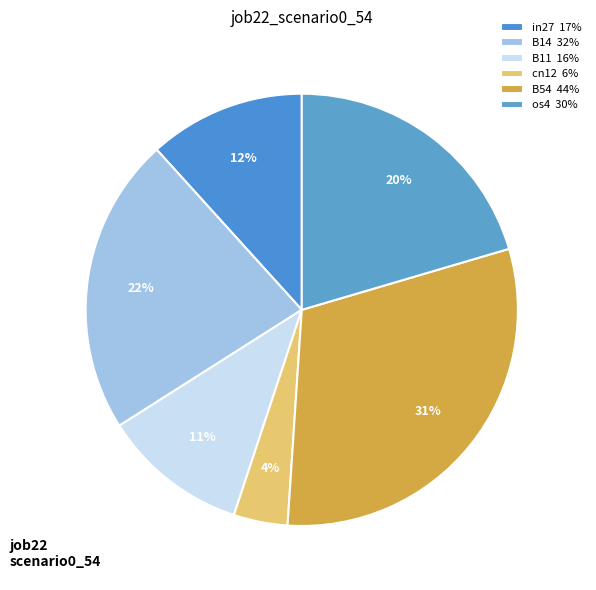

To the nearest percent, what is the difference between the largest and smallest slice percentages?

27%